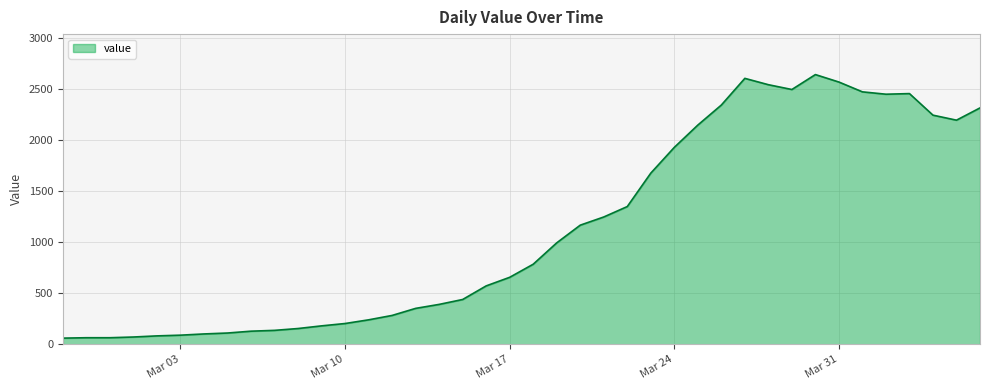

Does the chart have visible grid lines?

Yes